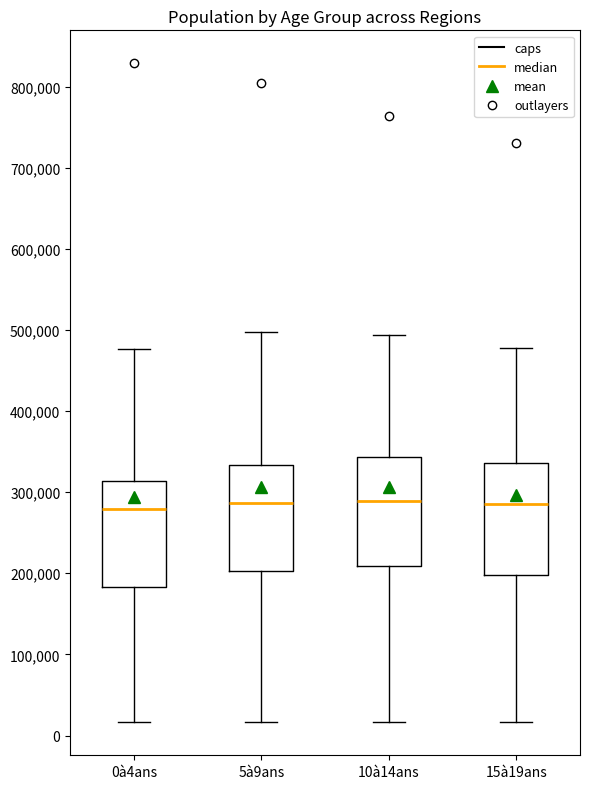

Where does the lower whisker of the box for 10à14ans end on the y-axis? The values are not printed on the chart, so give them approximately, as read against the axis.

20000